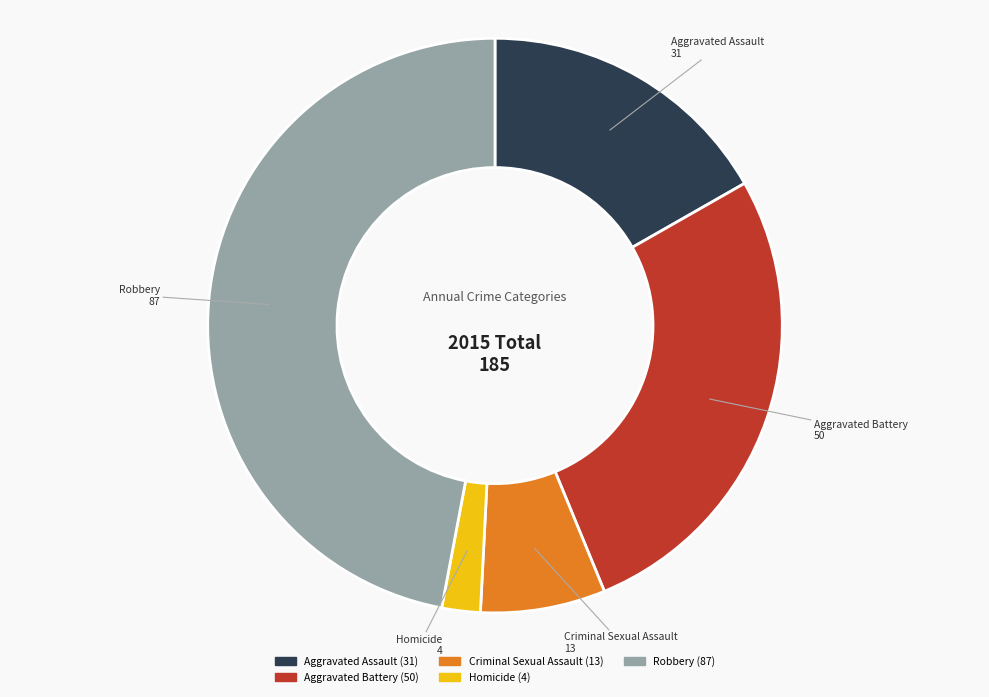

Is it true that Homicide is 2% of the pie?

True